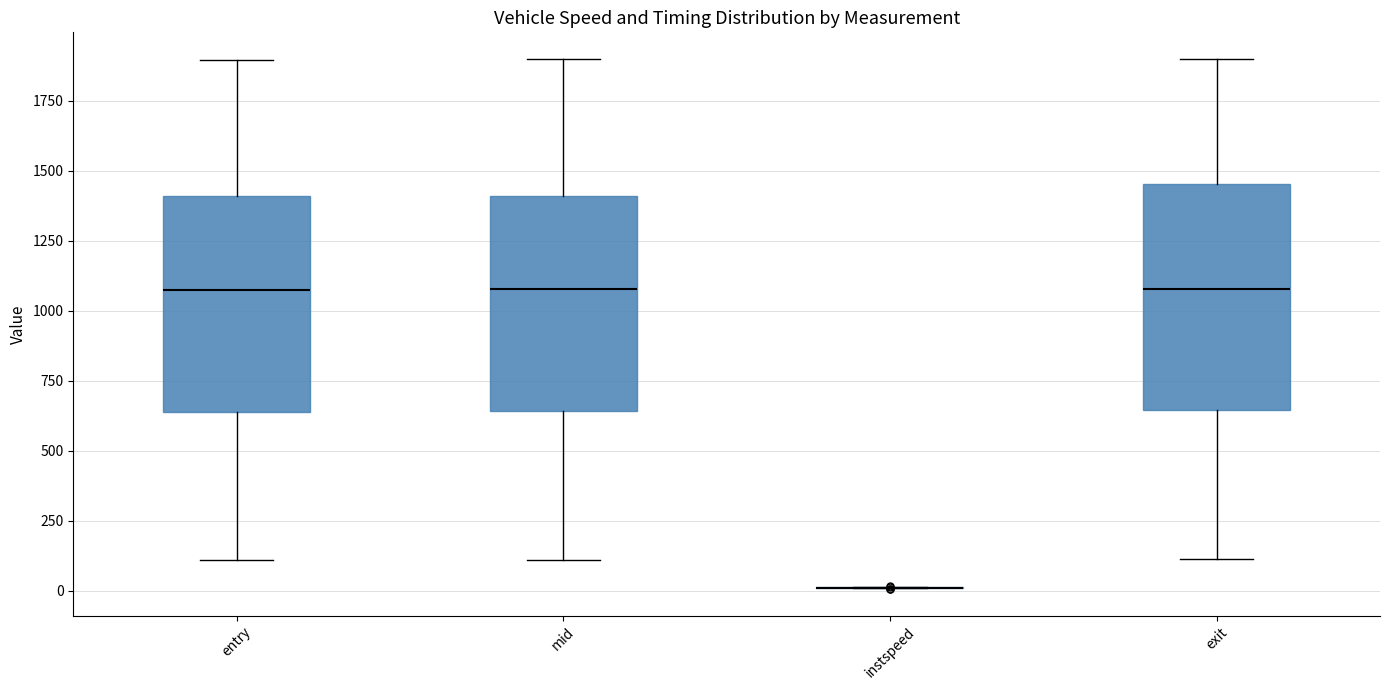

Reading left to right, transcribe this box plot: for each box, give where its median line is, the range the box spans, and where its two whiskers end, as read against the y-axis. The values are not printed on the chart, so give them approximately, as read against the axis.

entry: median 1050, box 650 to 1400, whiskers 100 to 1900
mid: median 1100, box 650 to 1400, whiskers 100 to 1900
instspeed: box collapsed to a line at 0, whiskers 0 to 0
exit: median 1100, box 650 to 1450, whiskers 100 to 1900